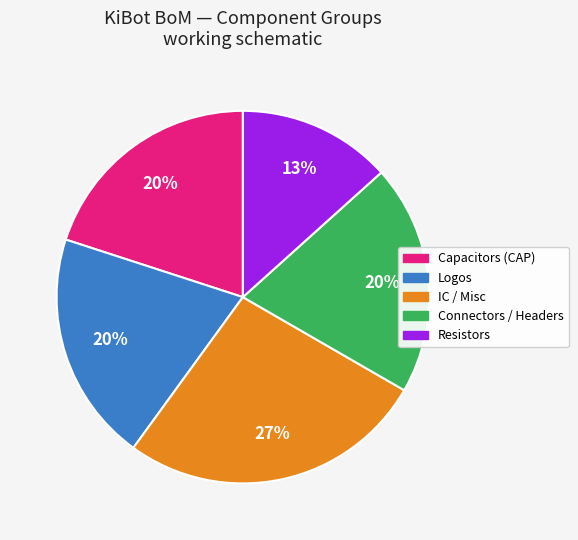

To the nearest percent, what is the average slice percentage?

20%